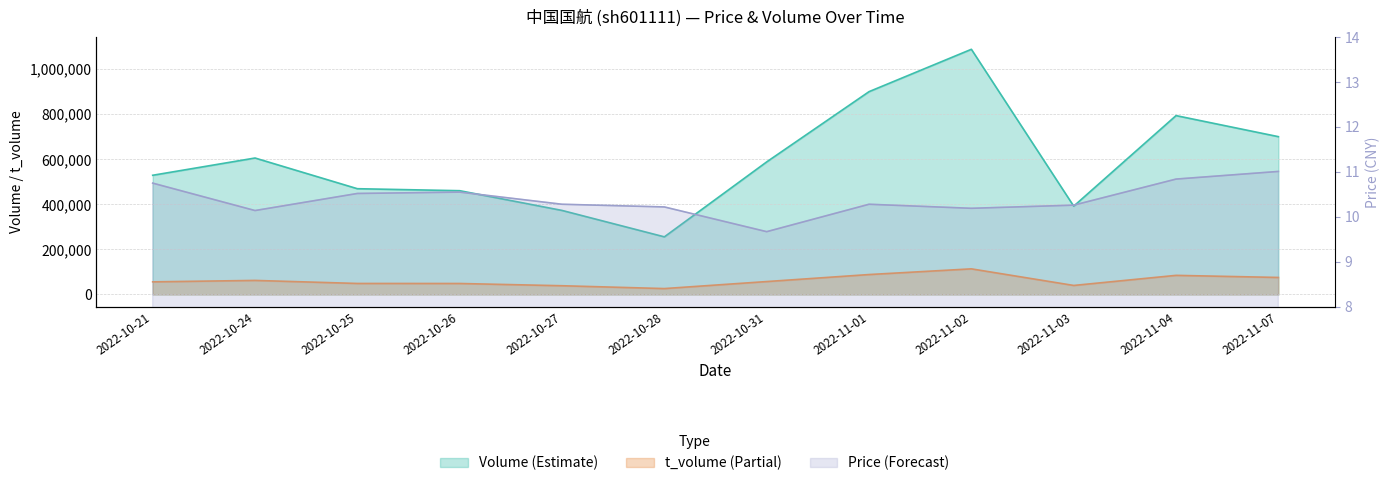

At which label does t_volume reach its peak?

2022-11-02